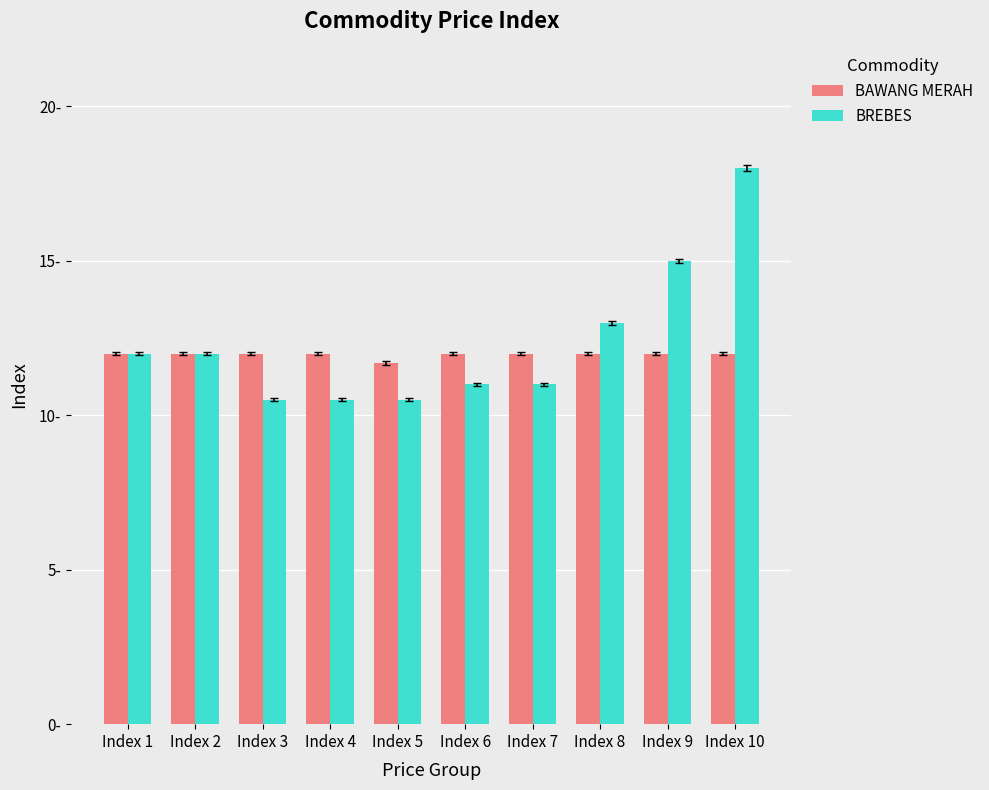

Is it true that BREBES equals 10500 at Index 4?

True